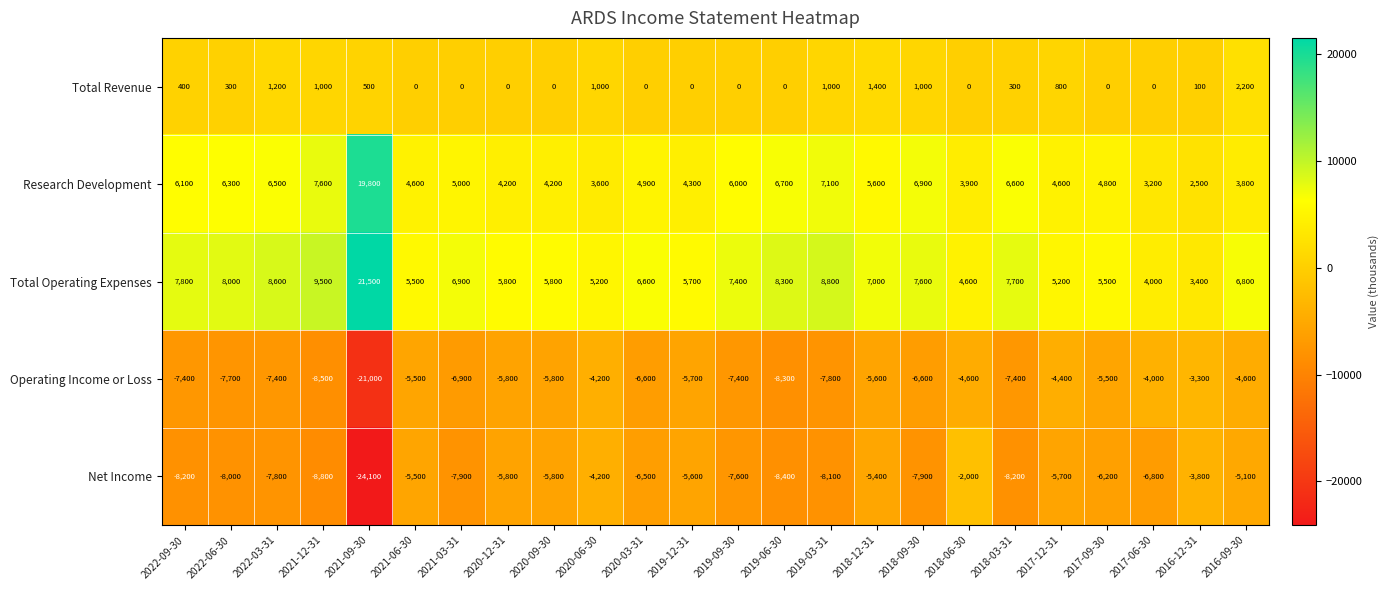

Is it true that Total Revenue equals 100 at 2016-12-31?

True